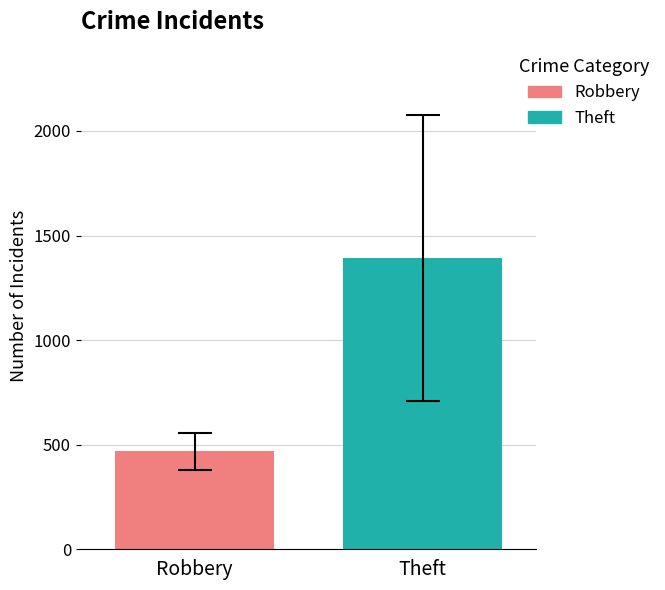

How many distinct data groups are displayed?

2